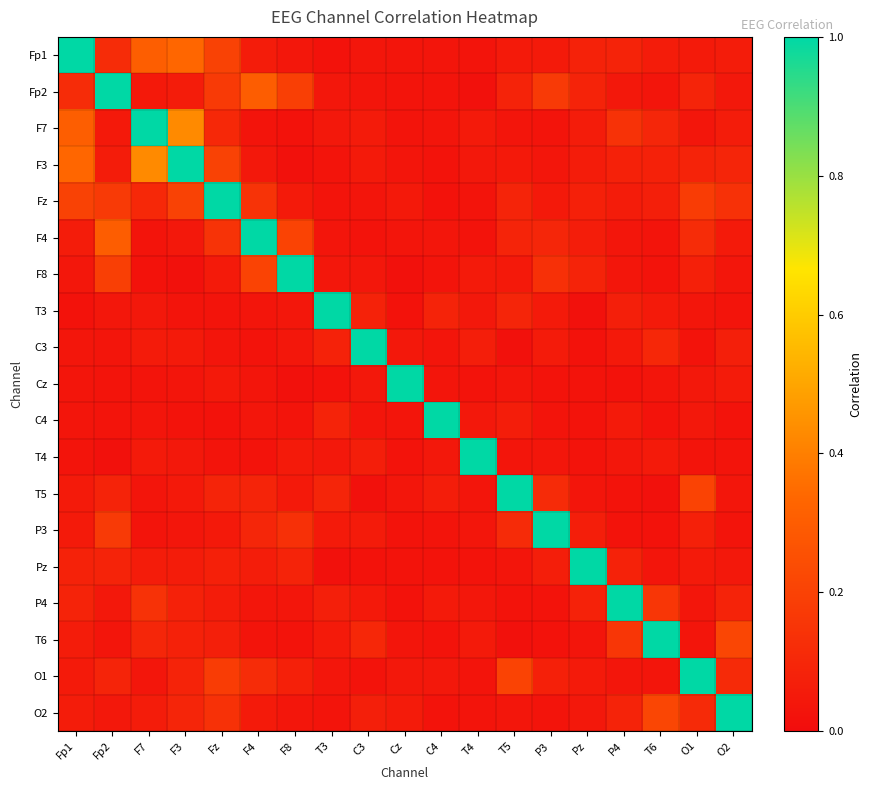

Reading left to right, extract all data points from this chart.

Fp1: Fp1=1.0	Fp2=0.1	F7=0.3	F3=0.3	Fz=0.2	F4=0.1	F8=0.0	T3=0.0	C3=0.0	Cz=0.0	C4=0.0	T4=0.0	T5=0.1	P3=0.1	Pz=0.1	P4=0.1	T6=0.1	O1=0.1	O2=0.1
Fp2: Fp1=0.1	Fp2=1.0	F7=0.0	F3=0.1	Fz=0.2	F4=0.3	F8=0.2	T3=0.0	C3=0.0	Cz=0.0	C4=0.0	T4=0.0	T5=0.1	P3=0.2	Pz=0.1	P4=0.0	T6=0.0	O1=0.1	O2=0.0
F7: Fp1=0.3	Fp2=0.0	F7=1.0	F3=0.4	Fz=0.1	F4=0.0	F8=0.0	T3=0.0	C3=0.1	Cz=0.0	C4=0.0	T4=0.1	T5=0.0	P3=0.0	Pz=0.1	P4=0.1	T6=0.1	O1=0.0	O2=0.1
F3: Fp1=0.3	Fp2=0.1	F7=0.4	F3=1.0	Fz=0.2	F4=0.0	F8=0.0	T3=0.0	C3=0.1	Cz=0.0	C4=0.0	T4=0.0	T5=0.1	P3=0.0	Pz=0.1	P4=0.1	T6=0.1	O1=0.1	O2=0.1
Fz: Fp1=0.2	Fp2=0.2	F7=0.1	F3=0.2	Fz=1.0	F4=0.1	F8=0.1	T3=0.0	C3=0.0	Cz=0.0	C4=0.0	T4=0.0	T5=0.1	P3=0.1	Pz=0.1	P4=0.1	T6=0.1	O1=0.2	O2=0.1
F4: Fp1=0.1	Fp2=0.3	F7=0.0	F3=0.0	Fz=0.1	F4=1.0	F8=0.2	T3=0.0	C3=0.0	Cz=0.0	C4=0.0	T4=0.0	T5=0.1	P3=0.1	Pz=0.1	P4=0.0	T6=0.0	O1=0.1	O2=0.1
F8: Fp1=0.0	Fp2=0.2	F7=0.0	F3=0.0	Fz=0.1	F4=0.2	F8=1.0	T3=0.0	C3=0.0	Cz=0.0	C4=0.0	T4=0.1	T5=0.0	P3=0.1	Pz=0.1	P4=0.0	T6=0.0	O1=0.1	O2=0.0
T3: Fp1=0.0	Fp2=0.0	F7=0.0	F3=0.0	Fz=0.0	F4=0.0	F8=0.0	T3=1.0	C3=0.1	Cz=0.0	C4=0.1	T4=0.0	T5=0.1	P3=0.1	Pz=0.0	P4=0.1	T6=0.1	O1=0.0	O2=0.0
C3: Fp1=0.0	Fp2=0.0	F7=0.1	F3=0.1	Fz=0.0	F4=0.0	F8=0.0	T3=0.1	C3=1.0	Cz=0.0	C4=0.0	T4=0.1	T5=0.0	P3=0.1	Pz=0.0	P4=0.0	T6=0.1	O1=0.0	O2=0.1
Cz: Fp1=0.0	Fp2=0.0	F7=0.0	F3=0.0	Fz=0.0	F4=0.0	F8=0.0	T3=0.0	C3=0.0	Cz=1.0	C4=0.0	T4=0.0	T5=0.0	P3=0.0	Pz=0.0	P4=0.0	T6=0.0	O1=0.0	O2=0.1
C4: Fp1=0.0	Fp2=0.0	F7=0.0	F3=0.0	Fz=0.0	F4=0.0	F8=0.0	T3=0.1	C3=0.0	Cz=0.0	C4=1.0	T4=0.0	T5=0.1	P3=0.0	Pz=0.0	P4=0.1	T6=0.0	O1=0.0	O2=0.0
T4: Fp1=0.0	Fp2=0.0	F7=0.1	F3=0.0	Fz=0.0	F4=0.0	F8=0.1	T3=0.0	C3=0.1	Cz=0.0	C4=0.0	T4=1.0	T5=0.0	P3=0.0	Pz=0.0	P4=0.0	T6=0.1	O1=0.0	O2=0.0
T5: Fp1=0.1	Fp2=0.1	F7=0.0	F3=0.1	Fz=0.1	F4=0.1	F8=0.0	T3=0.1	C3=0.0	Cz=0.0	C4=0.1	T4=0.0	T5=1.0	P3=0.1	Pz=0.0	P4=0.0	T6=0.0	O1=0.2	O2=0.0
P3: Fp1=0.1	Fp2=0.2	F7=0.0	F3=0.0	Fz=0.1	F4=0.1	F8=0.1	T3=0.1	C3=0.1	Cz=0.0	C4=0.0	T4=0.0	T5=0.1	P3=1.0	Pz=0.1	P4=0.0	T6=0.0	O1=0.1	O2=0.0
Pz: Fp1=0.1	Fp2=0.1	F7=0.1	F3=0.1	Fz=0.1	F4=0.1	F8=0.1	T3=0.0	C3=0.0	Cz=0.0	C4=0.0	T4=0.0	T5=0.0	P3=0.1	Pz=1.0	P4=0.1	T6=0.0	O1=0.1	O2=0.0
P4: Fp1=0.1	Fp2=0.0	F7=0.1	F3=0.1	Fz=0.1	F4=0.0	F8=0.0	T3=0.1	C3=0.0	Cz=0.0	C4=0.1	T4=0.0	T5=0.0	P3=0.0	Pz=0.1	P4=1.0	T6=0.2	O1=0.0	O2=0.1
T6: Fp1=0.1	Fp2=0.0	F7=0.1	F3=0.1	Fz=0.1	F4=0.0	F8=0.0	T3=0.1	C3=0.1	Cz=0.0	C4=0.0	T4=0.1	T5=0.0	P3=0.0	Pz=0.0	P4=0.2	T6=1.0	O1=0.0	O2=0.2
O1: Fp1=0.1	Fp2=0.1	F7=0.0	F3=0.1	Fz=0.2	F4=0.1	F8=0.1	T3=0.0	C3=0.0	Cz=0.0	C4=0.0	T4=0.0	T5=0.2	P3=0.1	Pz=0.1	P4=0.0	T6=0.0	O1=1.0	O2=0.1
O2: Fp1=0.1	Fp2=0.0	F7=0.1	F3=0.1	Fz=0.1	F4=0.1	F8=0.0	T3=0.0	C3=0.1	Cz=0.1	C4=0.0	T4=0.0	T5=0.0	P3=0.0	Pz=0.0	P4=0.1	T6=0.2	O1=0.1	O2=1.0